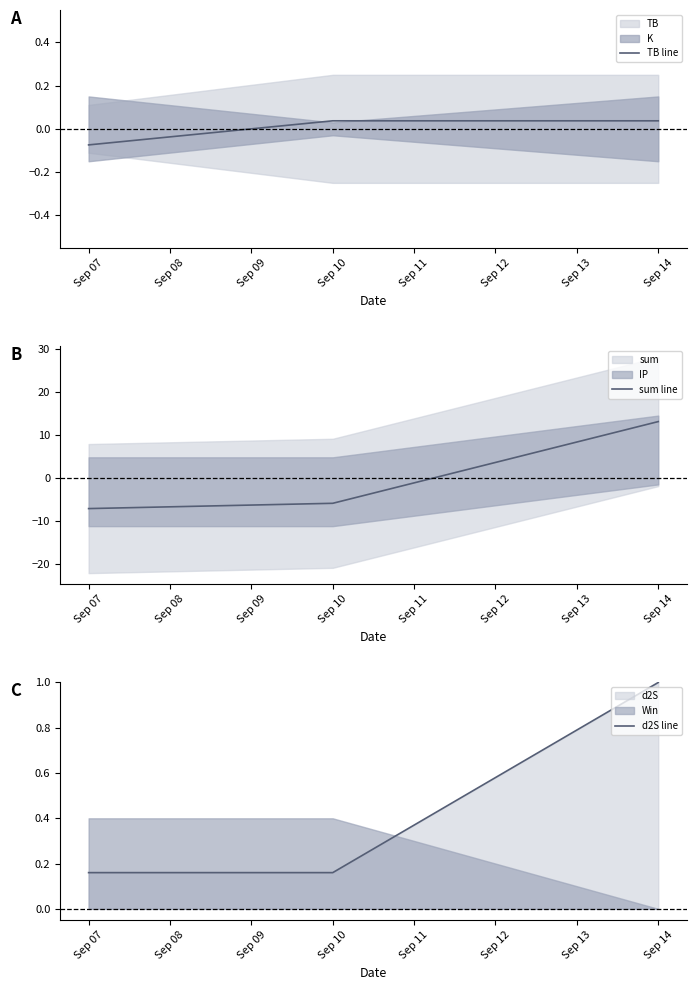

Is it true that TB line equals 0.1 at Sep 14?

False